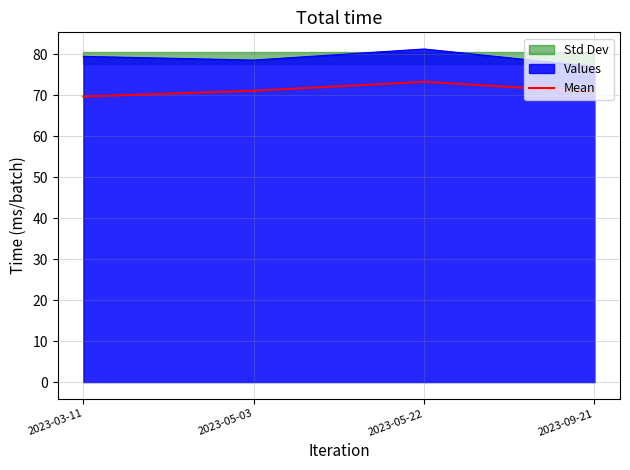

How many lines are shown in the chart?

1